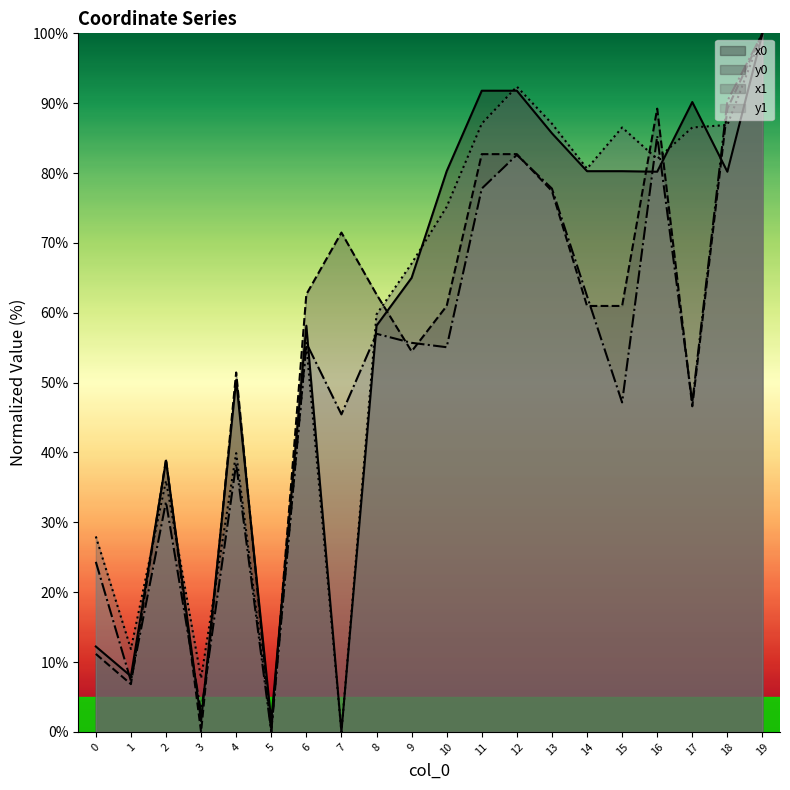

How many values in the y1 series are below 55?

9